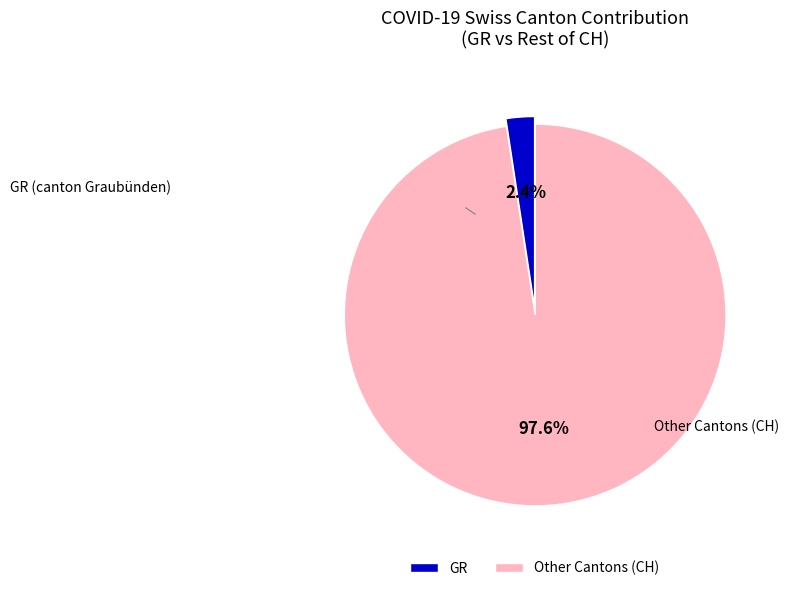

How many segments does this pie chart have?

2